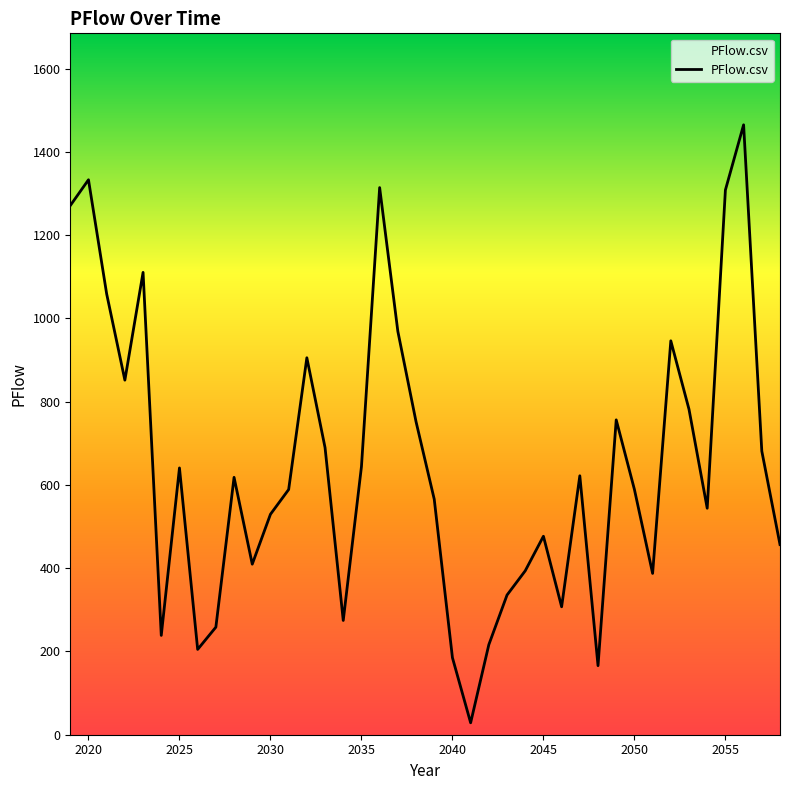

What is the difference between the maximum and minimum values?

1436.5